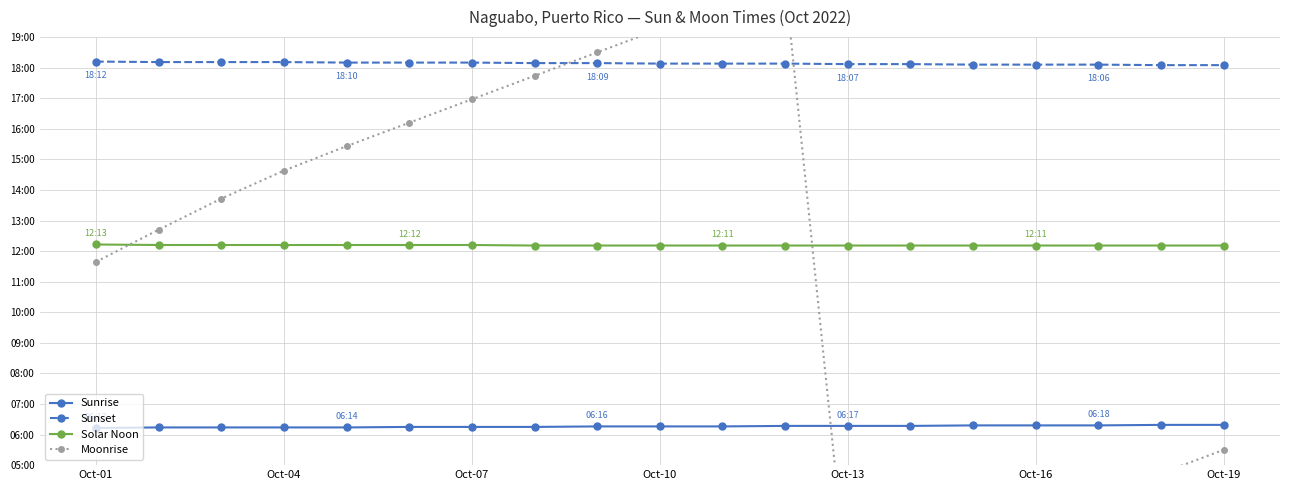

How many data points in Sunset are less than 1088?

7